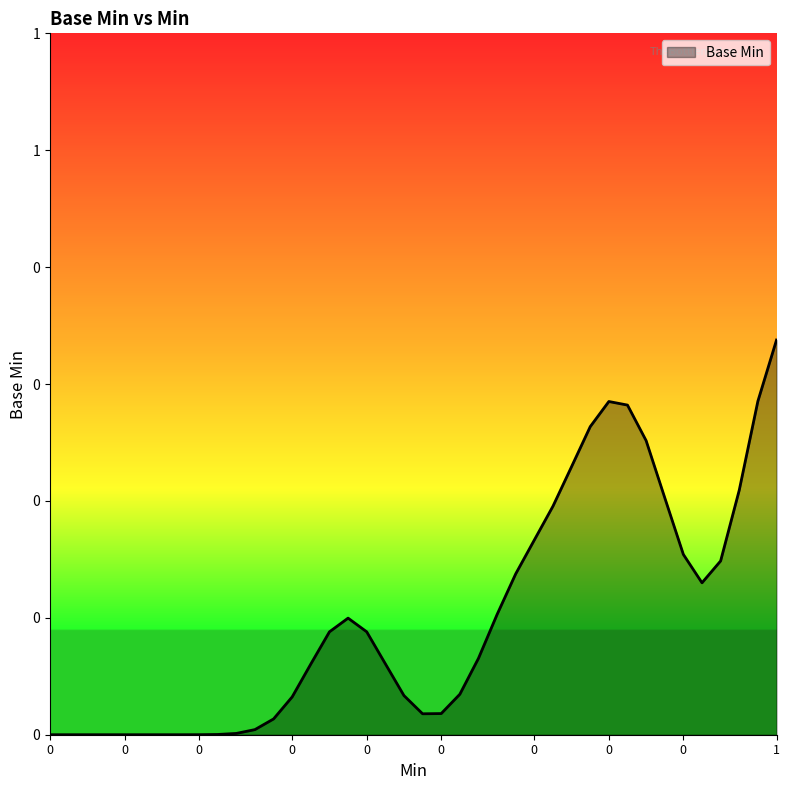

List the labels in order of value, largest first.

0, 1, 0, 0, 0, 0, 0, 1, 0, 0, 0, 0, 0, 0, 0, 0, 0, 0, 0, 0, 0, 0, 0, 0, 0, 0, 0, 0, 0, 0, 0, 0, 0, 0, 0, 0, 0, 0, 0, 0